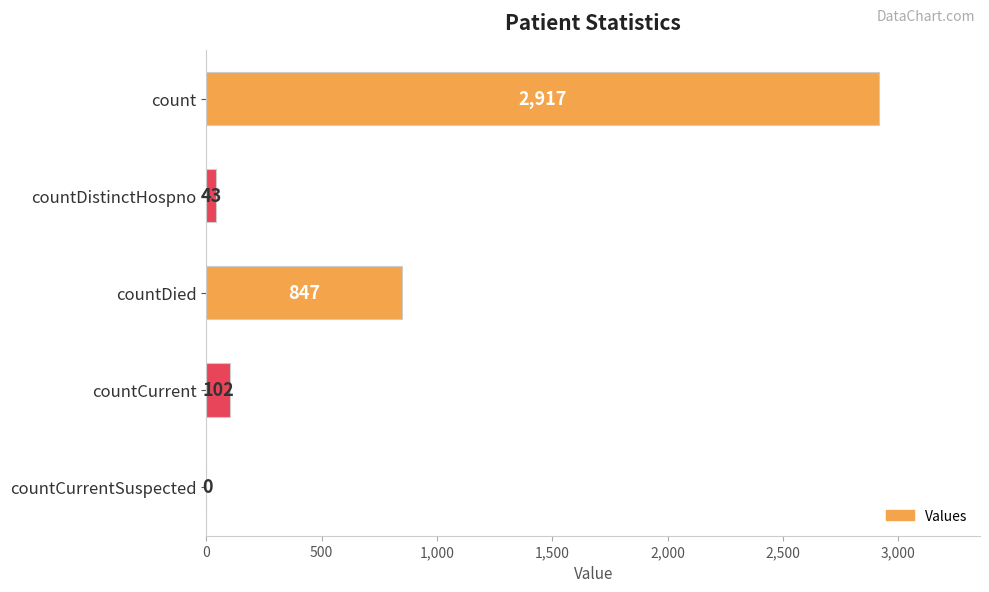

Are the bars grouped side by side (vs. stacked)?

No